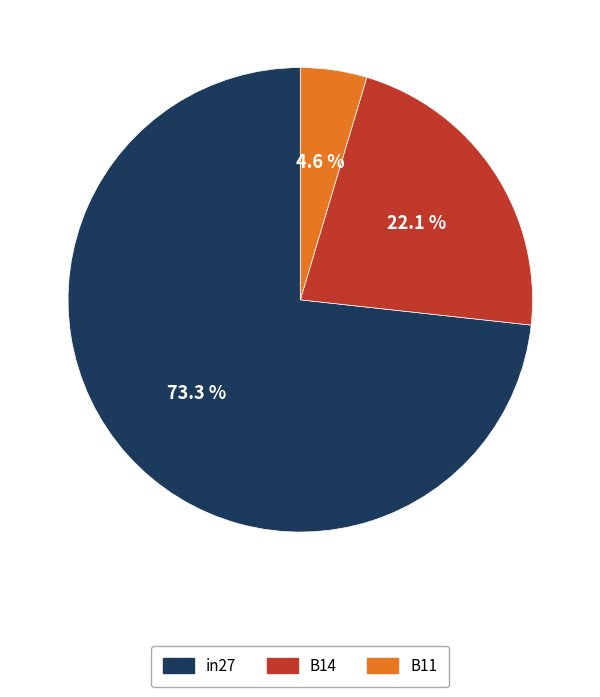

Which category has the smallest portion of the pie?

B11